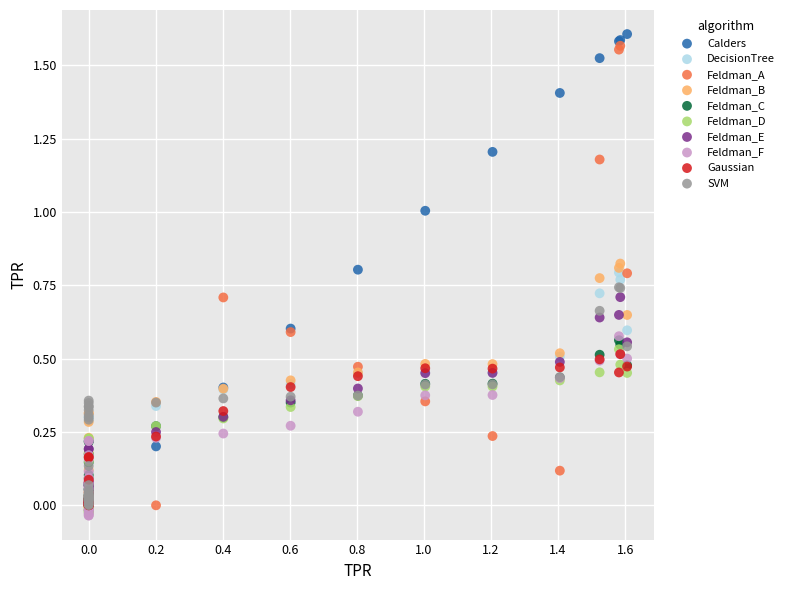

Which series has the widest spread of Y values?

Calders